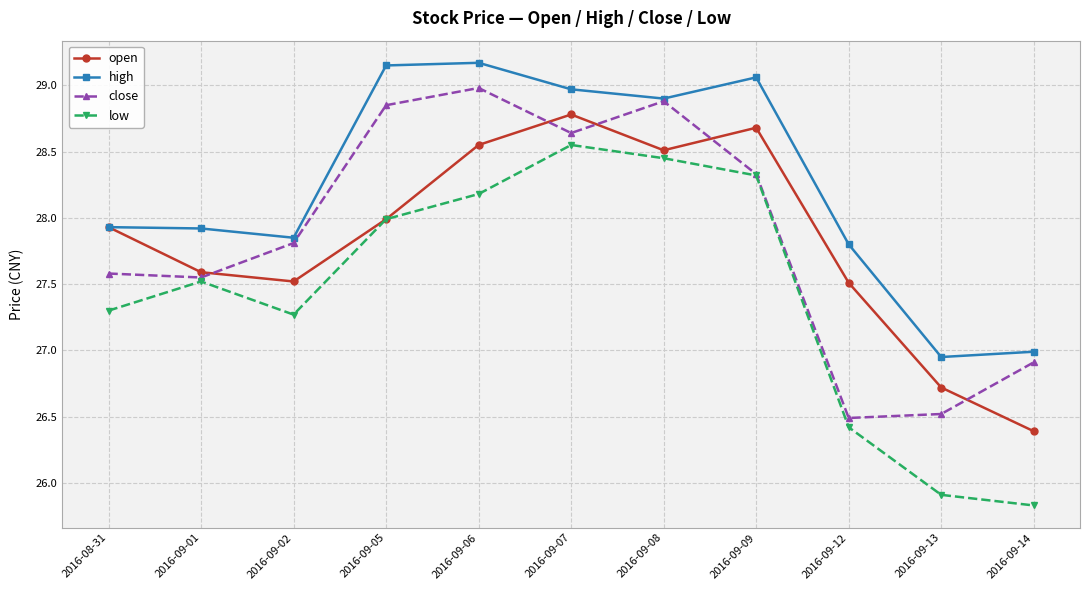

The value of close at 2016-09-06 is 40.5. True or false?

False